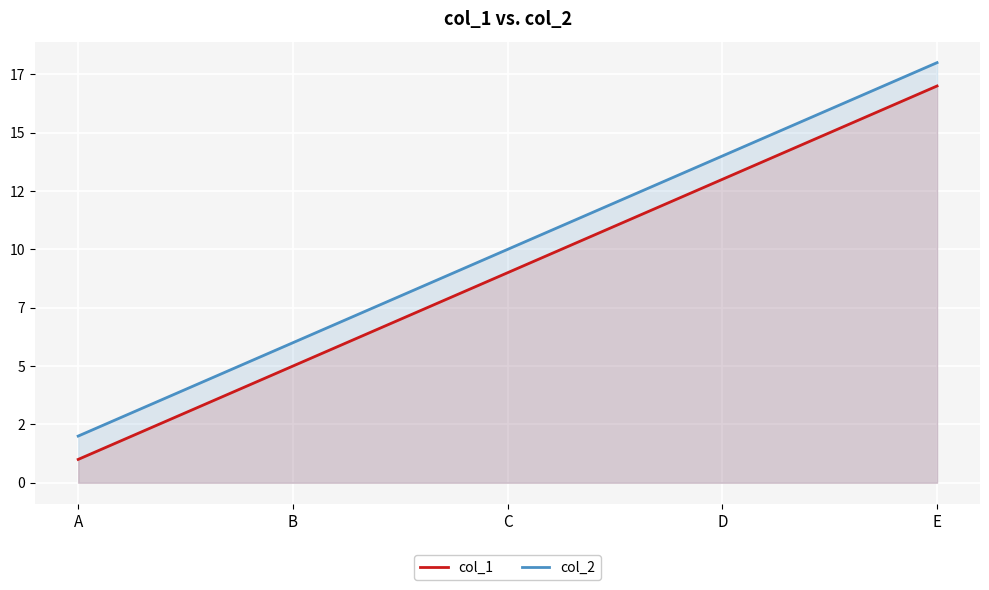

At which label does col_2 first exceed 10?

D